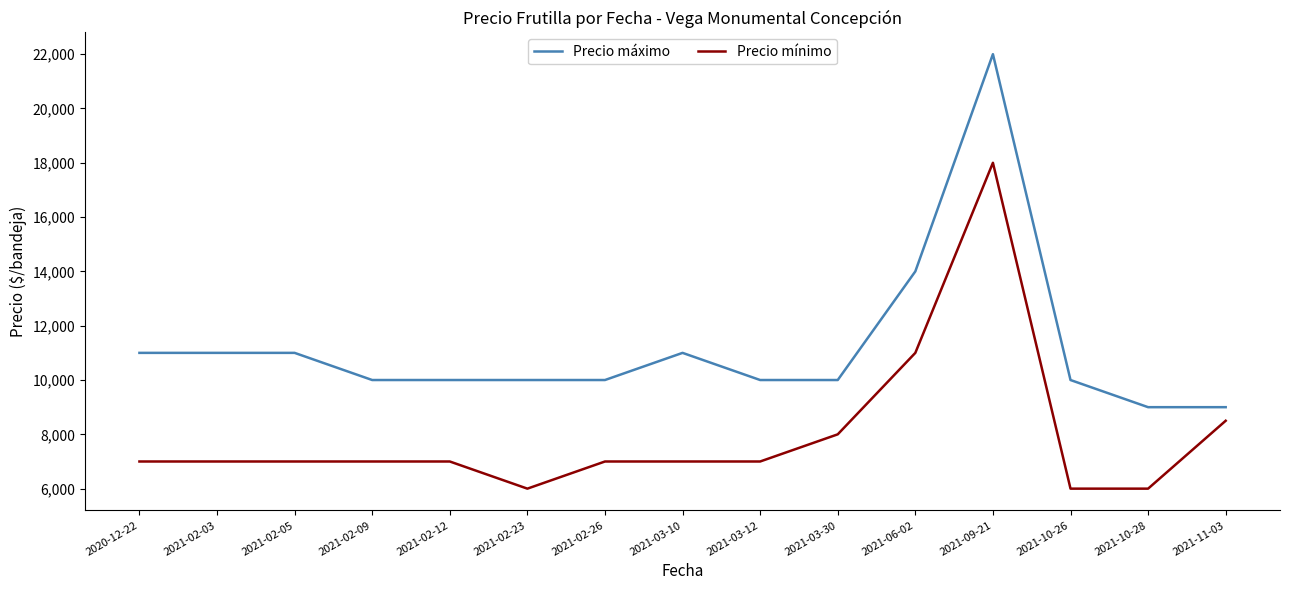

The Precio mínimo series shows 4878 at 2021-06-02. True or false?

False